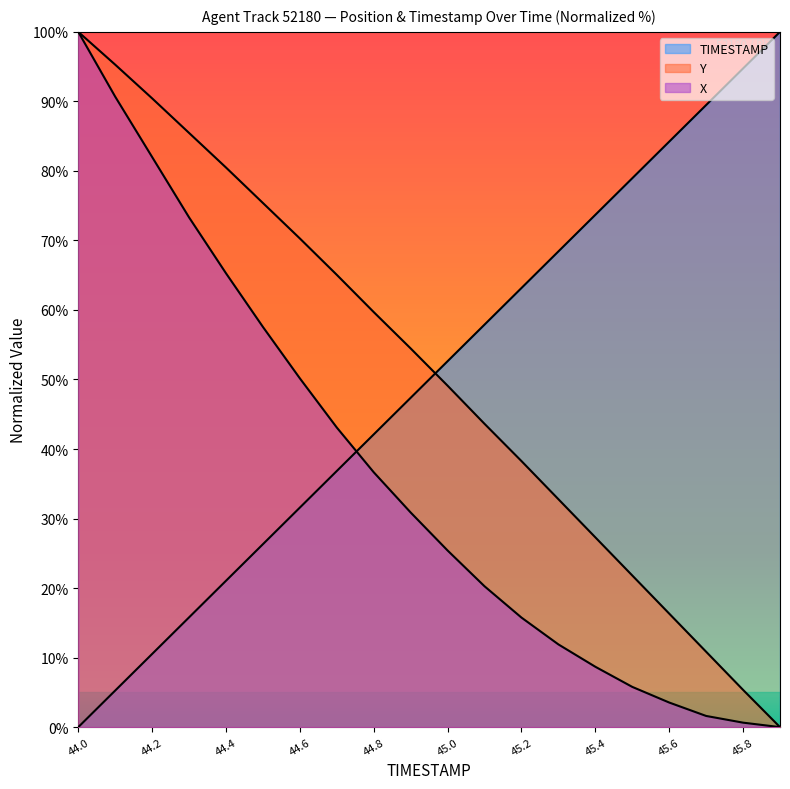

True or false: X has a value of -63.7 at 45.9.

False